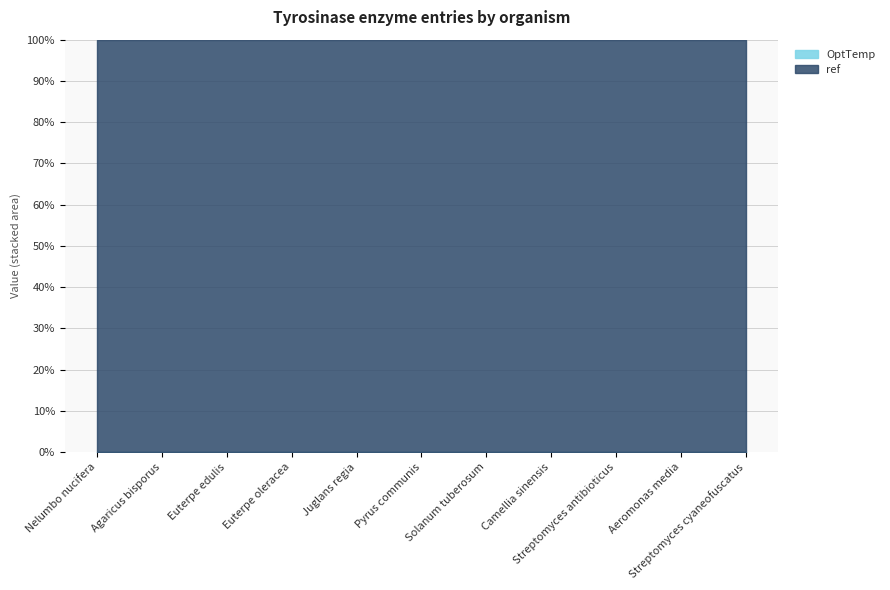

Which has a higher value, Aeromonas media or Agaricus bisporus?

Agaricus bisporus